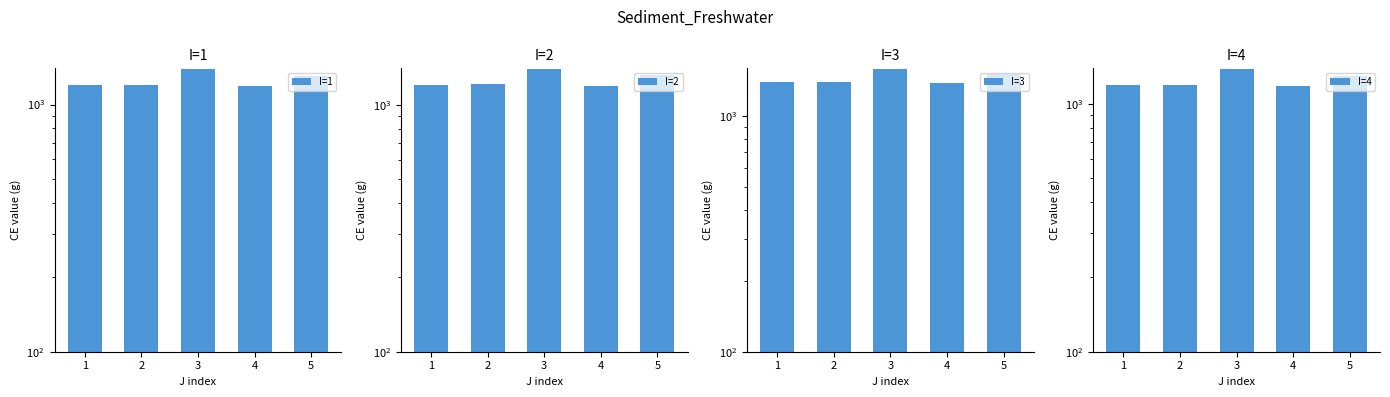

How many data points in I=1 are less than 1205?

2